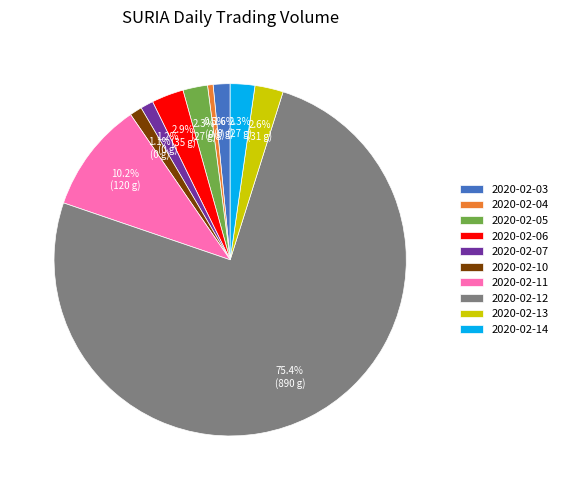

To the nearest percent, what is the difference between the largest and smallest slice percentages?

75%